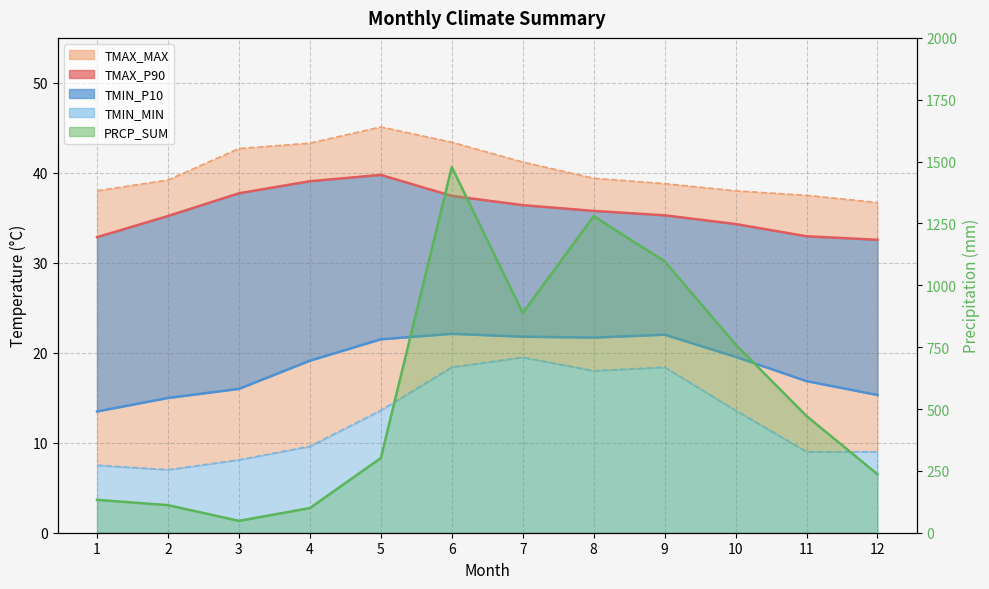

List the labels in order of TMAX_MAX value, largest first.

5, 6, 4, 3, 7, 8, 2, 9, 1, 10, 11, 12